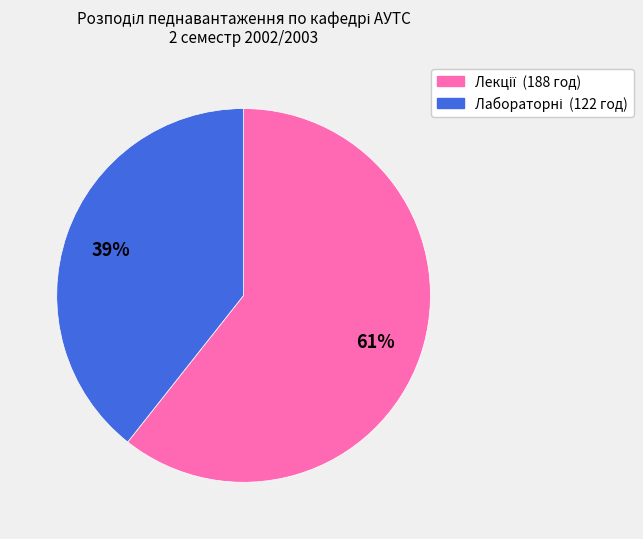

Does any single category account for the majority?

Yes